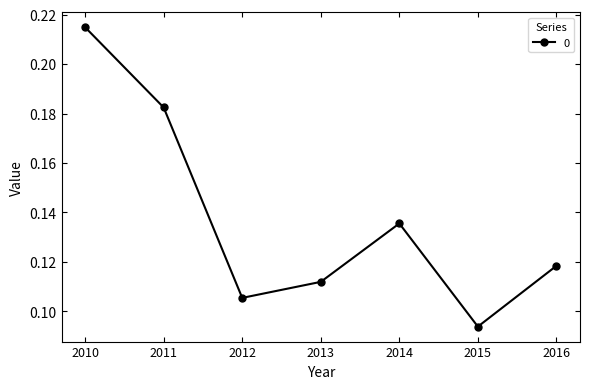

Count the values in the range 0 to 1.

7